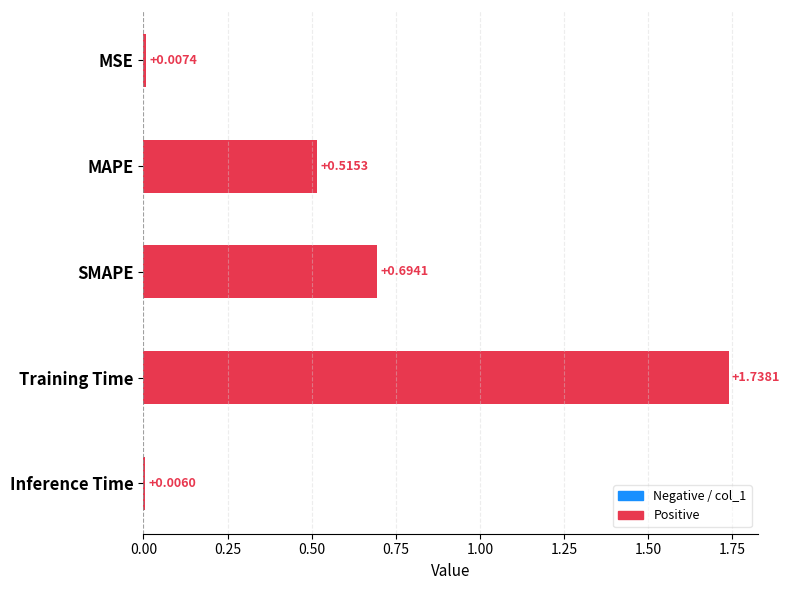

At which category does the chart reach its minimum across all series?

Inference Time